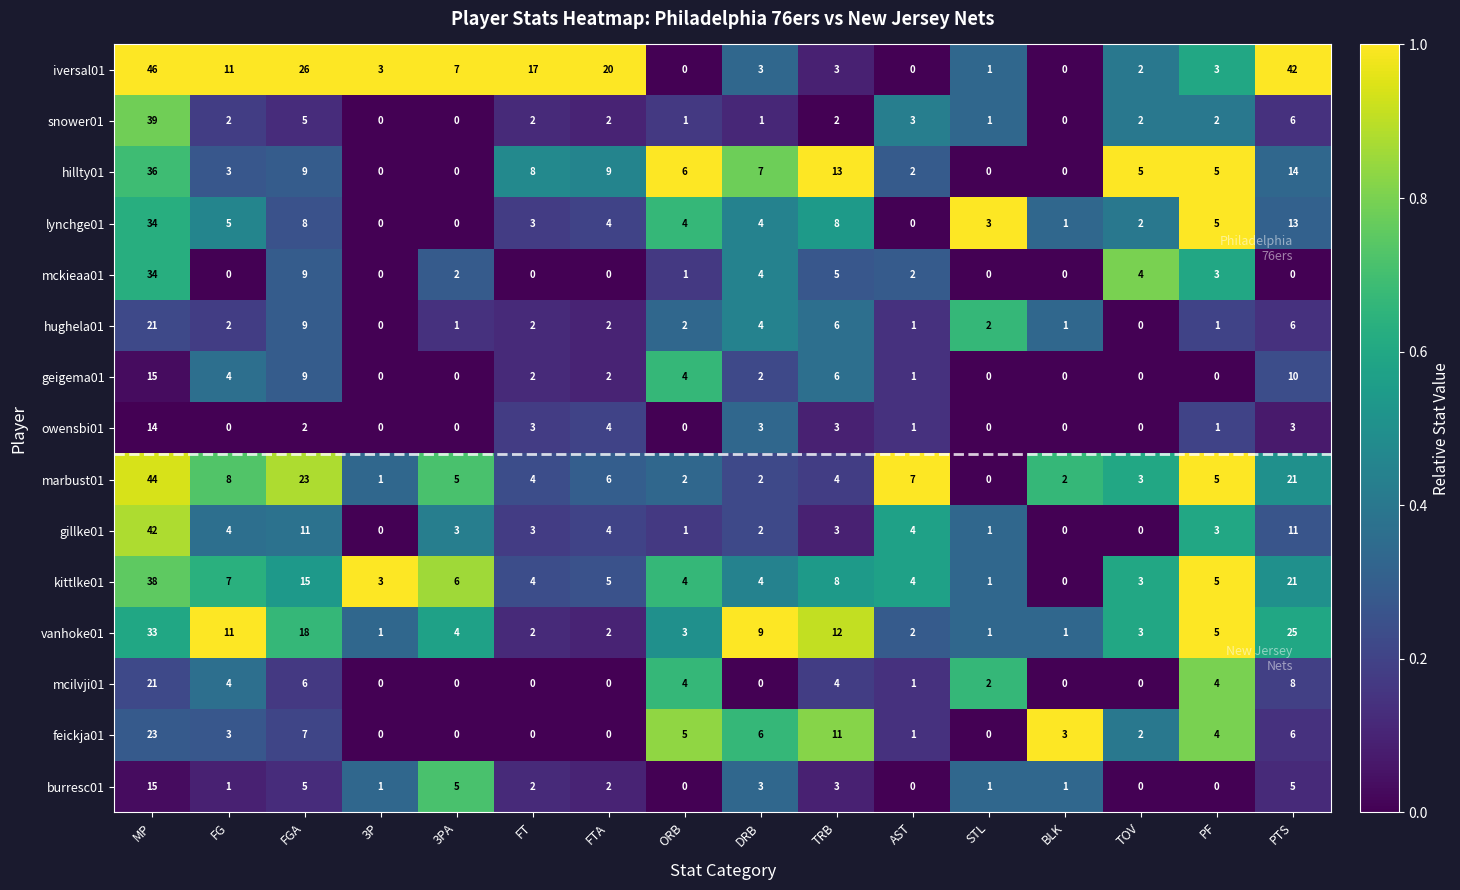

What is the spread (max minus min) of values at BLK?

3